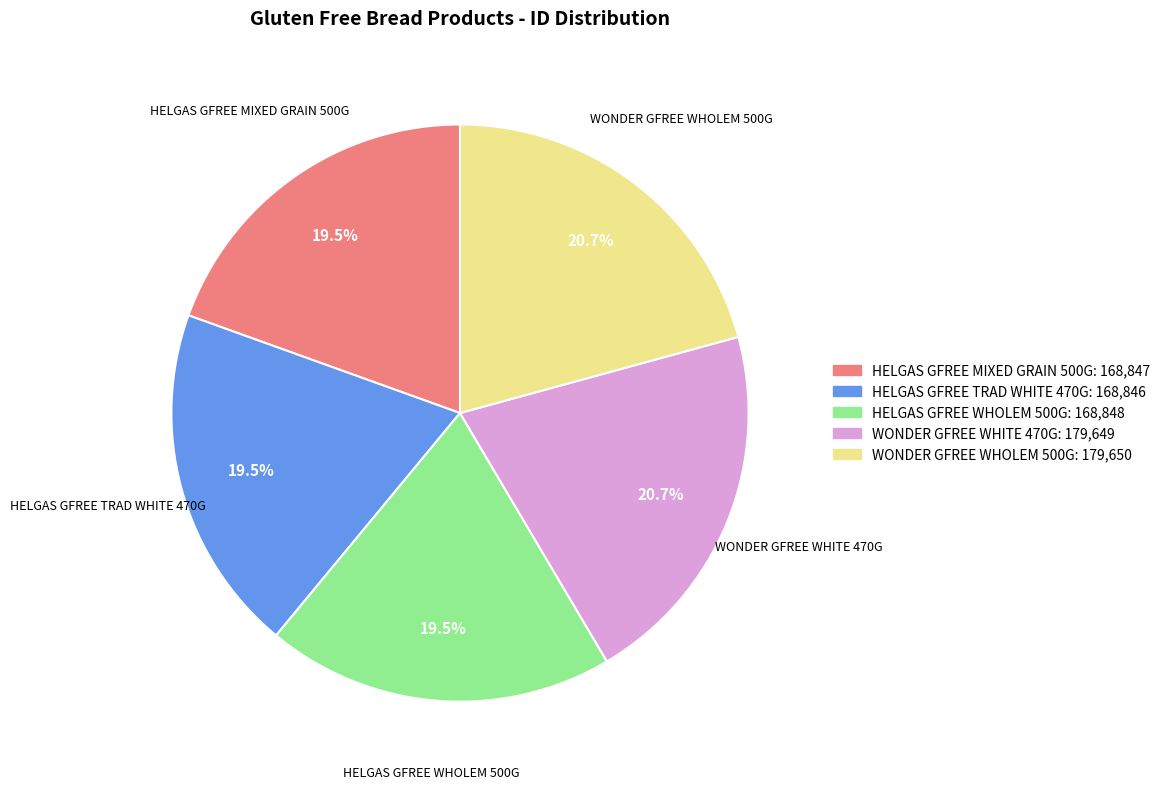

Rank the categories by value from lowest to highest.

HELGAS GFREE TRAD WHITE 470G, HELGAS GFREE MIXED GRAIN 500G, HELGAS GFREE WHOLEM 500G, WONDER GFREE WHITE 470G, WONDER GFREE WHOLEM 500G